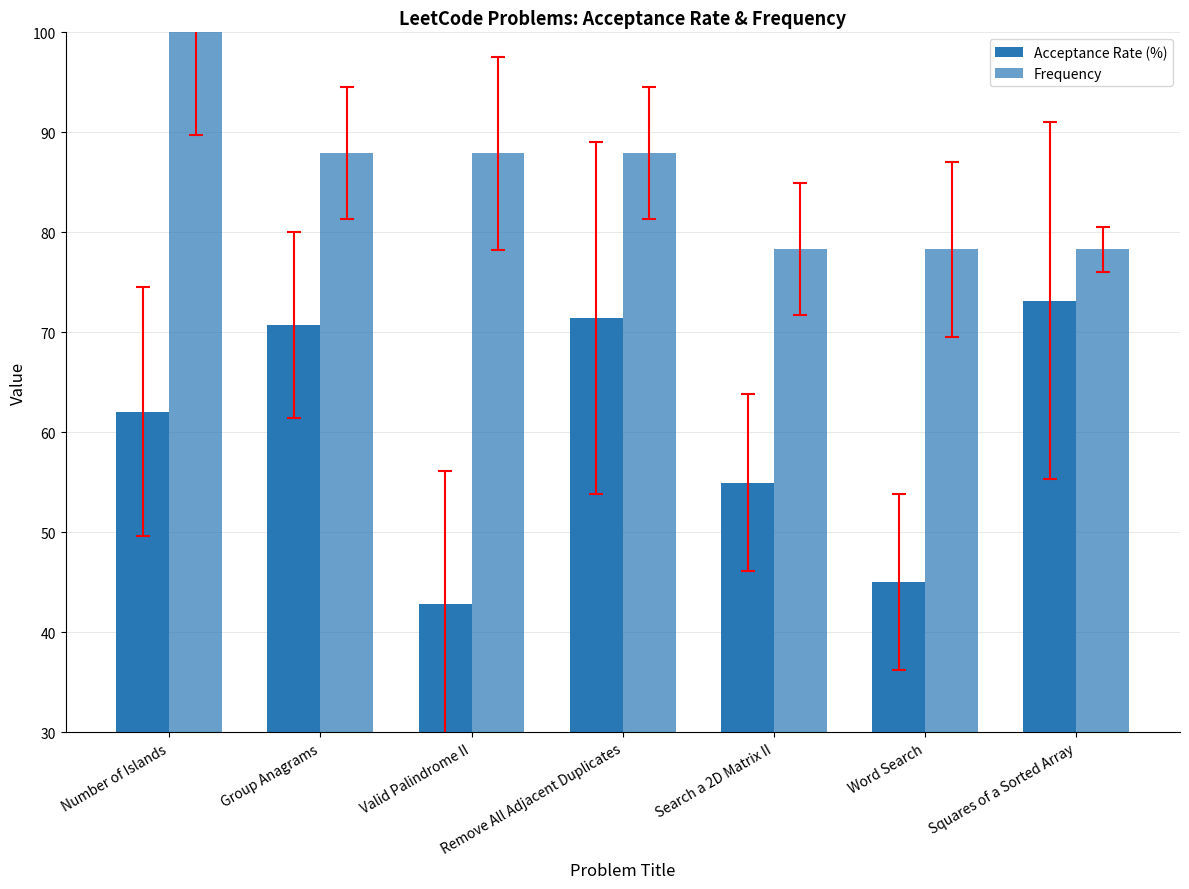

What is the greatest value displayed?

100.0